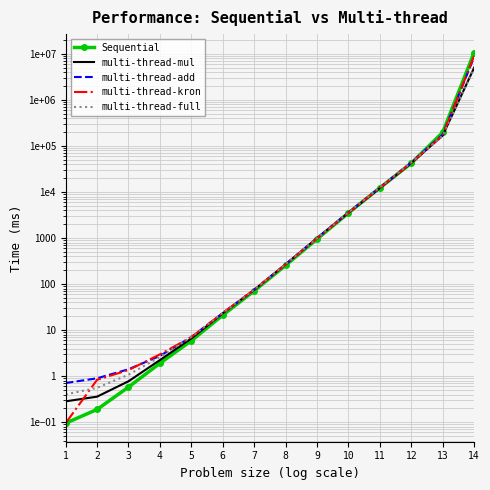

Reading left to right, list all the values displayed in this chart.

Sequential: 1=0.1	2=0.2	3=0.6	4=1.9	5=5.9	6=21.2	7=71.4	8=255.8	9=952.8	10=3514.5	11=12348.1	12=42284.5	13=197320.8	14=10655000.0
multi-thread-mul: 1=0.3	2=0.4	3=0.8	4=2.2	5=6.6	6=23.2	7=75.1	8=269.2	9=998.5	10=3540.2	11=12184.6	12=42650.6	13=169011.2	14=4999080.0
multi-thread-add: 1=0.7	2=0.9	3=1.4	4=2.8	5=7.1	6=23.5	7=75.6	8=269.2	9=996.3	10=3619.9	11=12504.5	12=43992.0	13=176822.8	14=8518320.0
multi-thread-kron: 1=0.1	2=0.8	3=1.4	4=3.0	5=7.1	6=23.6	7=75.5	8=268.9	9=980.2	10=3550.9	11=12347.5	12=43053.2	13=169927.4	14=9000000.0
multi-thread-full: 1=0.4	2=0.6	3=1.1	4=2.6	5=7.1	6=23.6	7=76.0	8=272.8	9=995.1	10=3619.9	11=12625.9	12=43958.3	13=167764.1	14=4832400.0